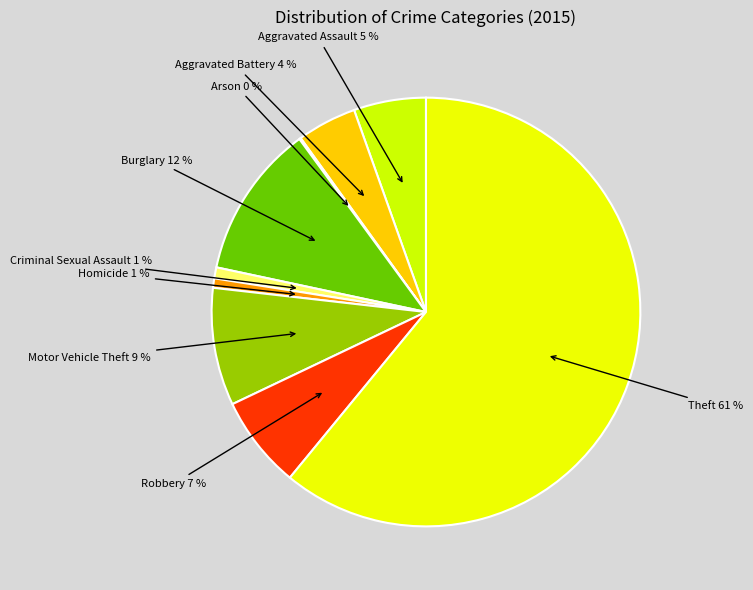

Combined, do Homicide and Theft account for over 50%?

Yes